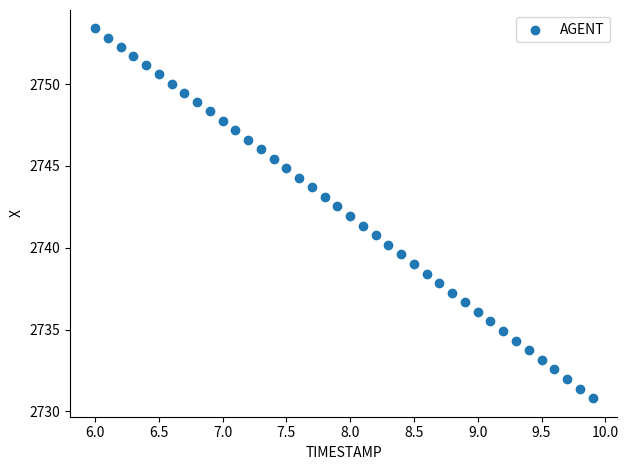

What is the range of X values (max minus min)?

3.9